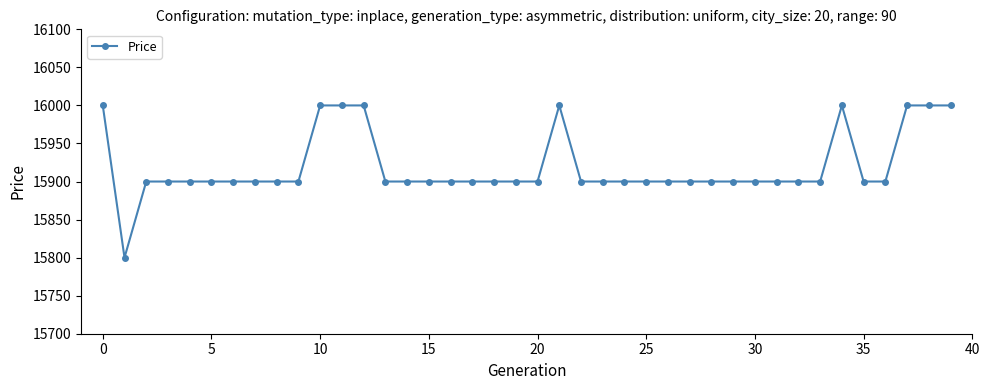

What is the difference between the second highest and minimum values?

200